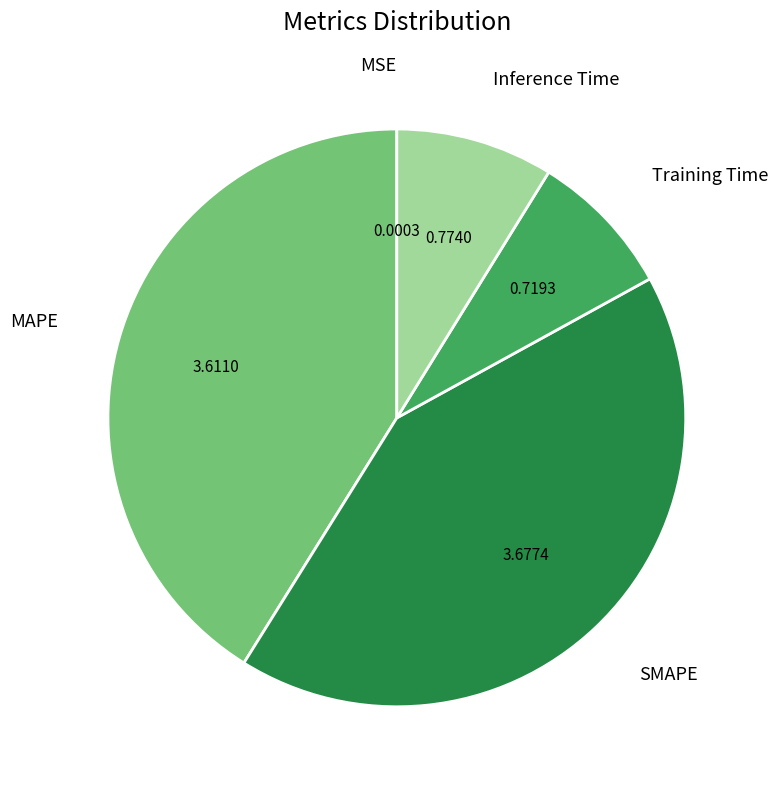

Is there any slice that represents more than half of the pie?

No